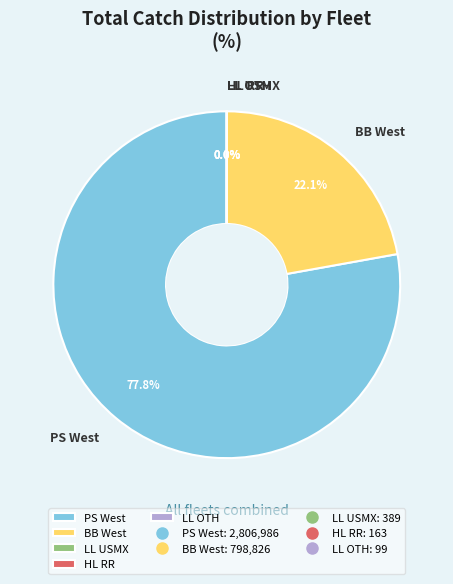

Which category has the biggest portion of the pie?

PS West